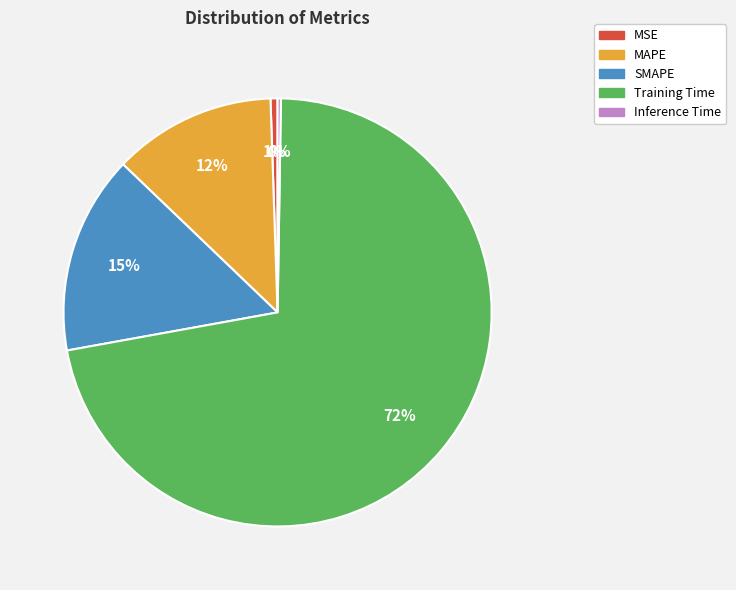

What is the largest slice in the pie chart?

Training Time